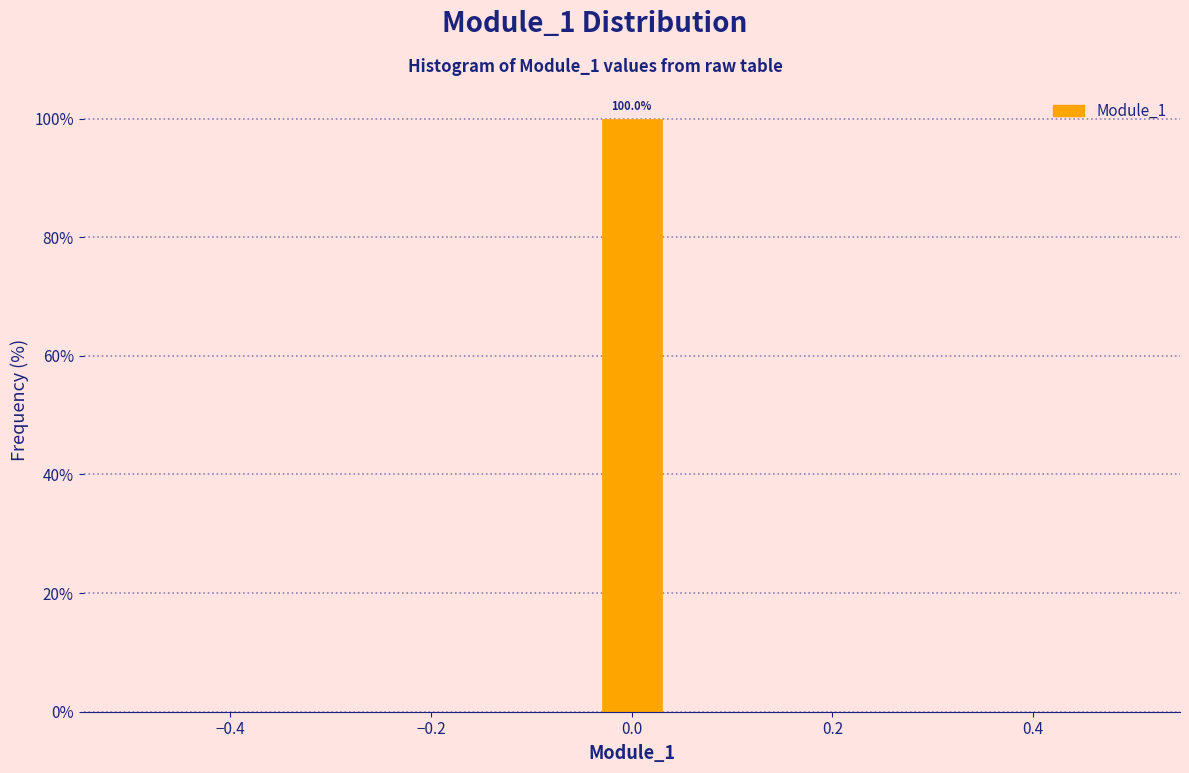

Around what value on the x-axis is the tallest bar? Give the approximate position of its centre, as read against the axis.

0.00